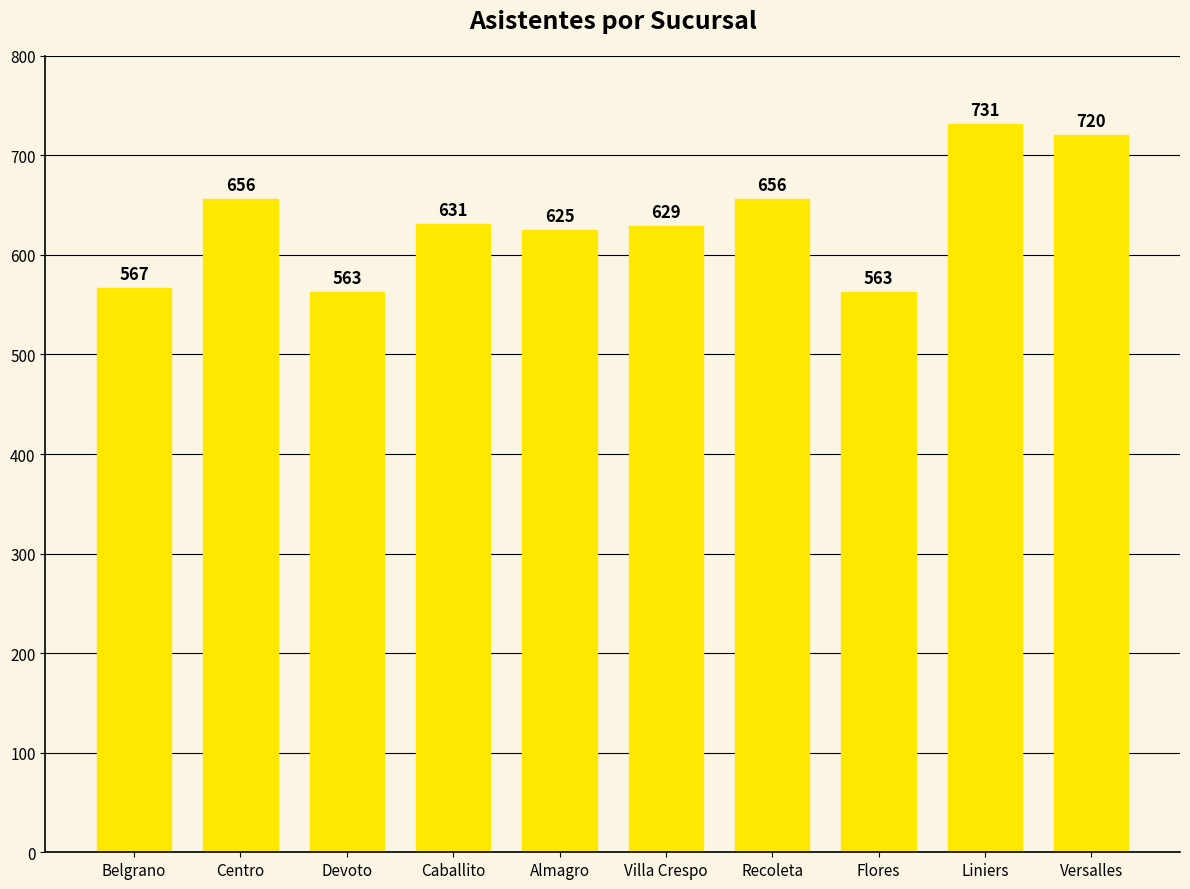

What is the sum of the values at Versalles and Belgrano?

1287